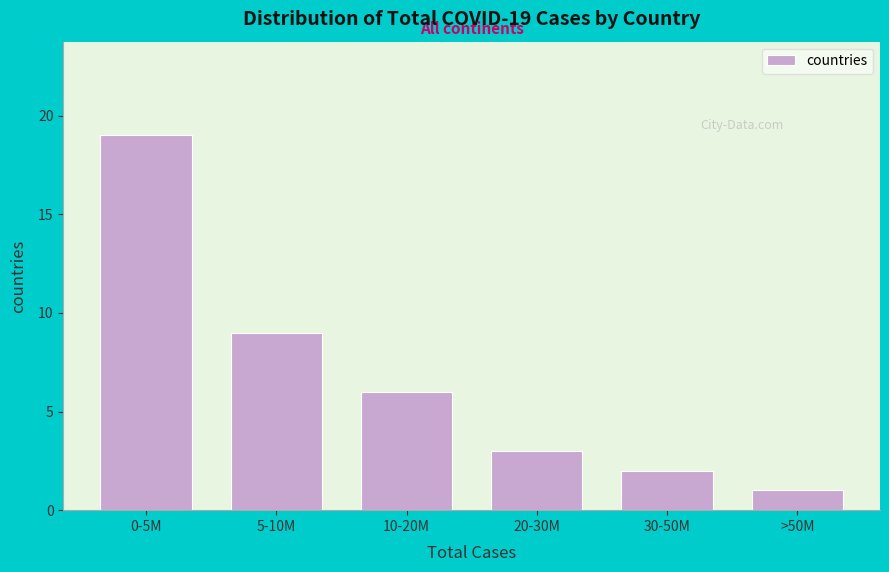

Reading right to left, what are all the values shown in this chart?

>50M=1	30-50M=2	20-30M=3	10-20M=6	5-10M=9	0-5M=19